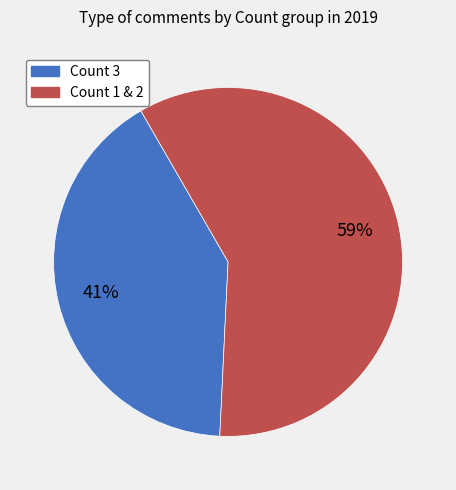

To the nearest percent, what is the average slice percentage?

50%